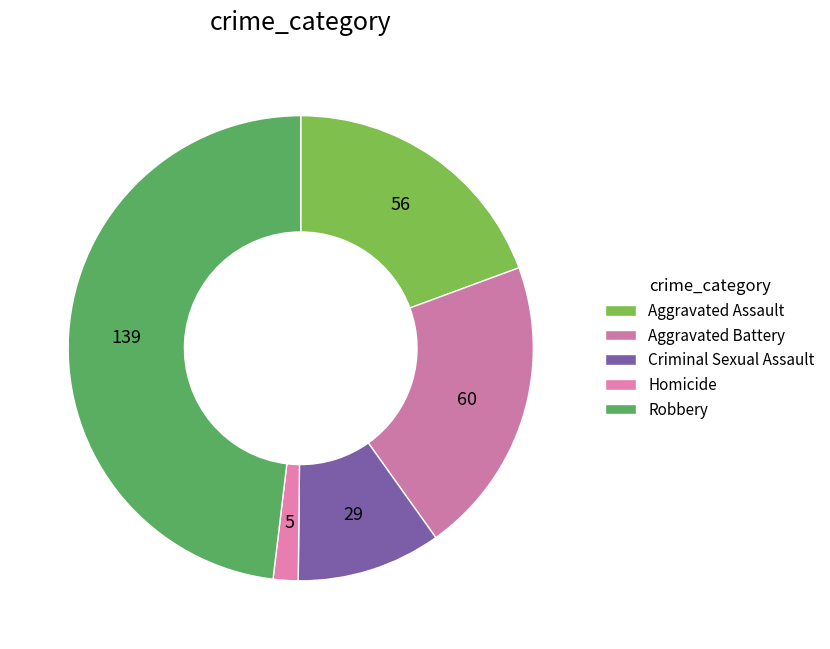

How many slices are in this pie chart?

5